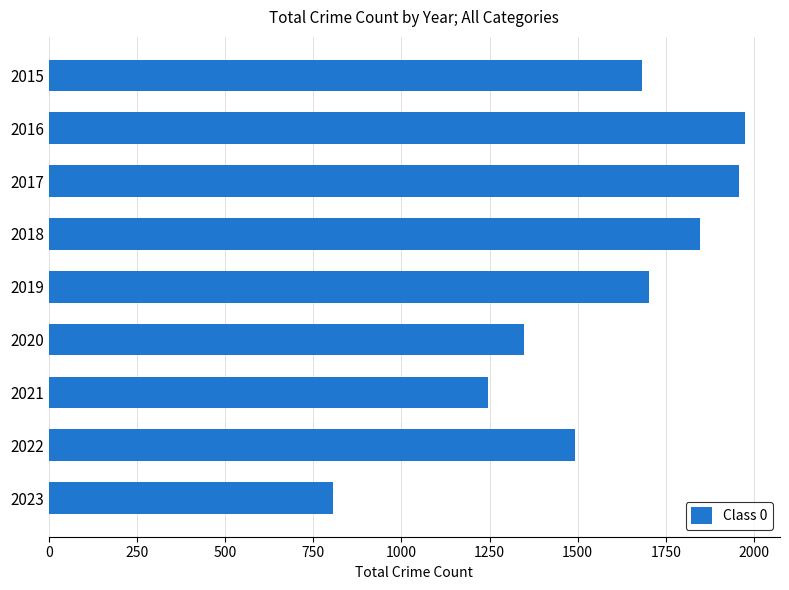

What is the value of the 9th bar from the top?

805